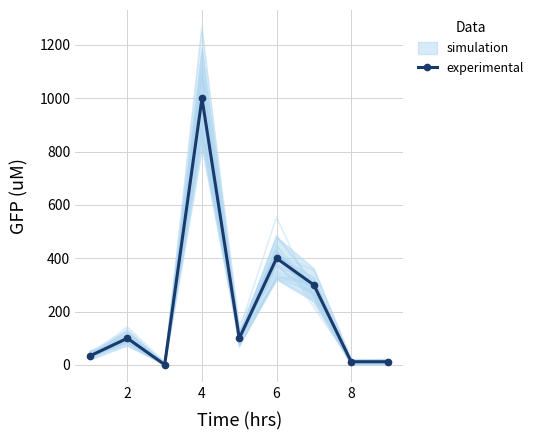

Does the chart have visible grid lines?

Yes